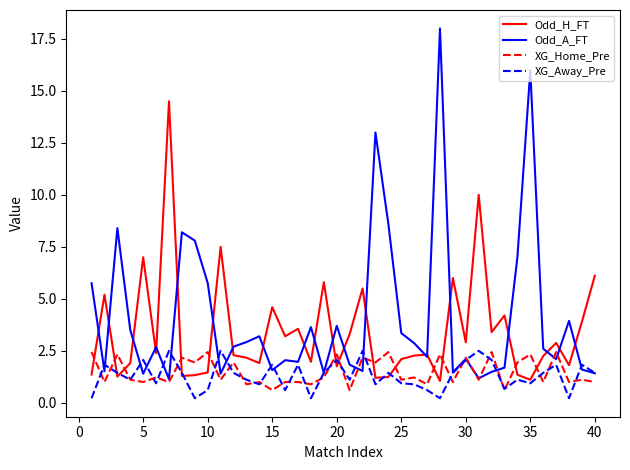

Which series ends up on top after the final intersection of XG_Away_Pre and XG_Home_Pre?

XG_Away_Pre